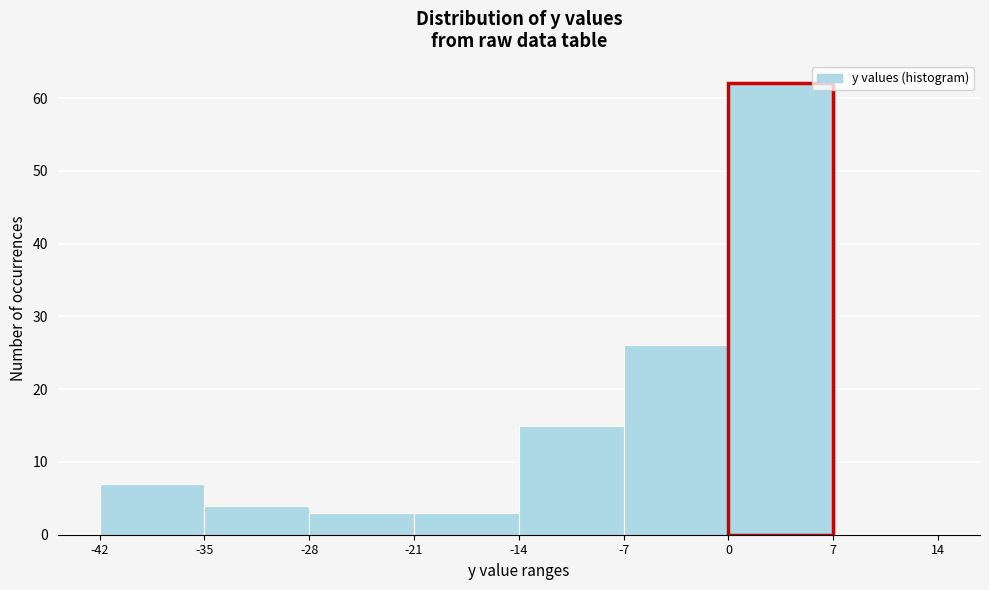

Reading left to right, transcribe this chart: for each bar, give the range it covers on the x-axis and its height. The values are not printed on the chart, so give them approximately, as read against the axis.

-42 to -35: 7
-35 to -28: 4
-28 to -21: 3
-21 to -14: 3
-14 to -7: 15
-7 to 0: 26
0 to 7: 62
7 to 14: 0